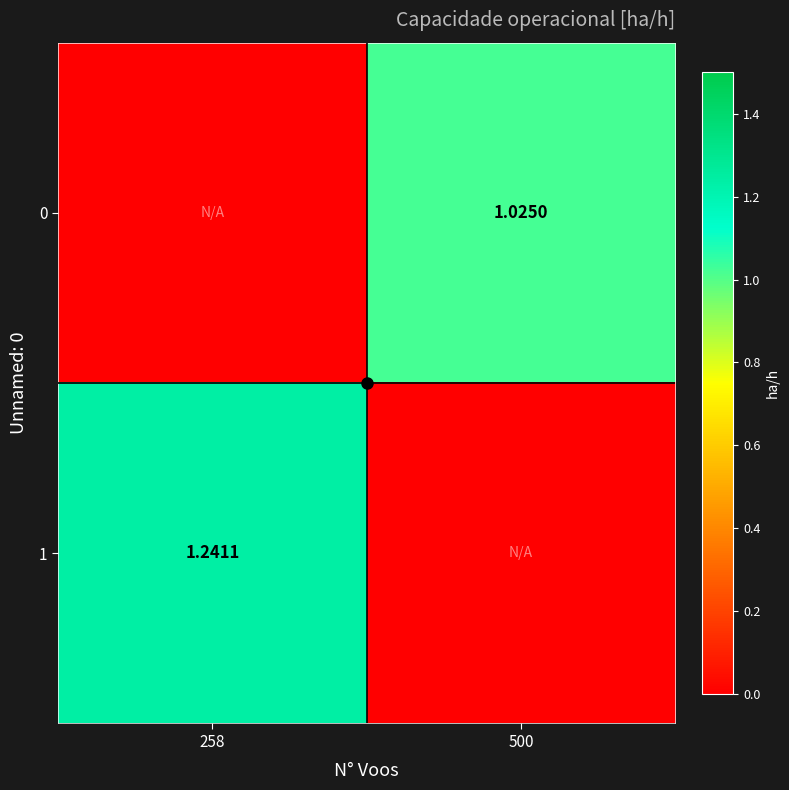

Between 258 and 500, which series saw the biggest shift?

1